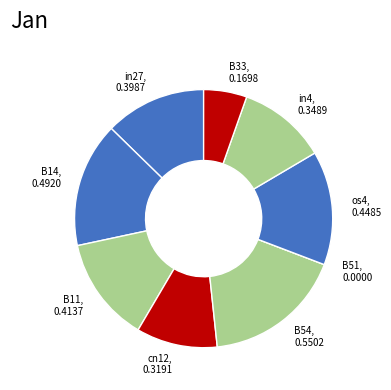

Which slice is the largest?

B54